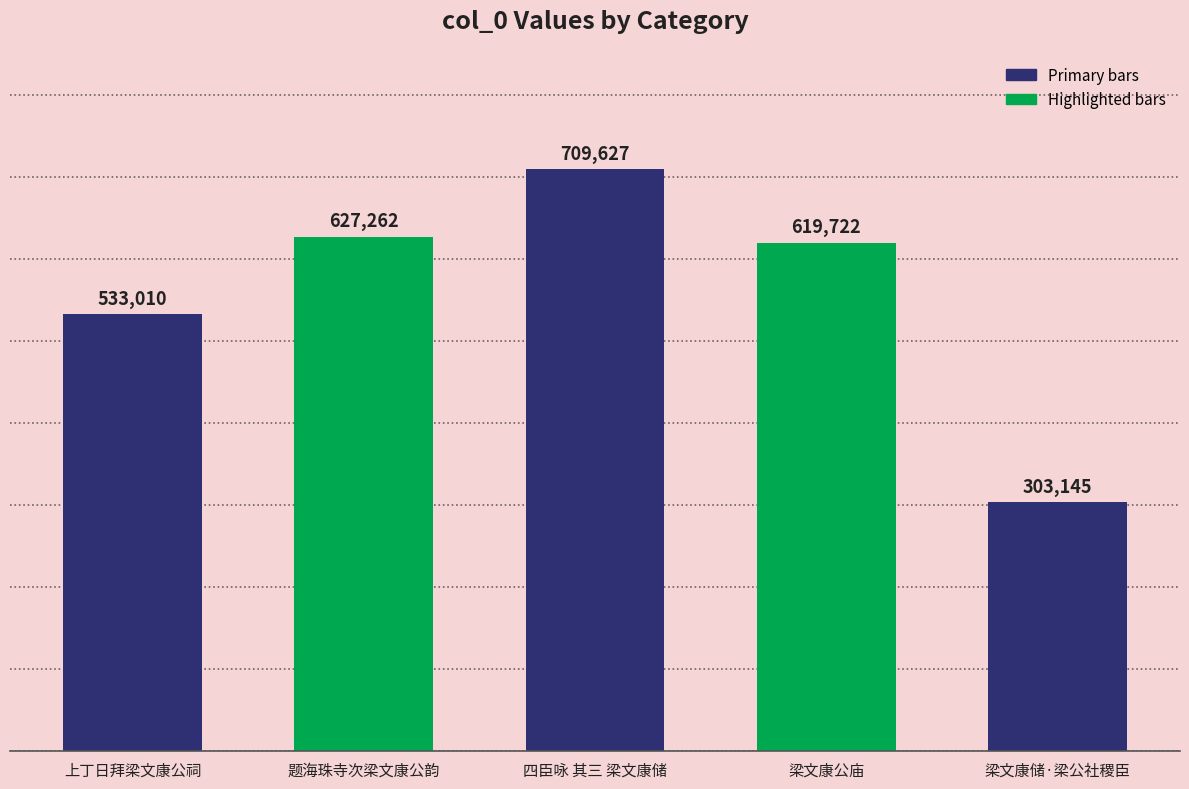

Rank the categories by value from lowest to highest.

梁文康储·梁公社稷臣, 上丁日拜梁文康公祠, 梁文康公庙, 题海珠寺次梁文康公韵, 四臣咏 其三 梁文康储